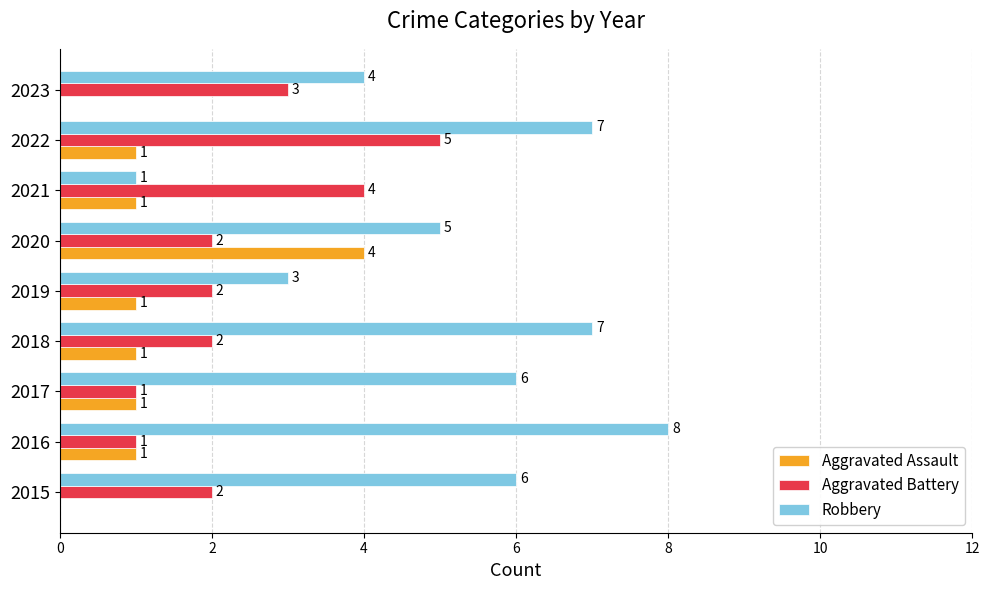

The value of Robbery at 2017 is 6. True or false?

True